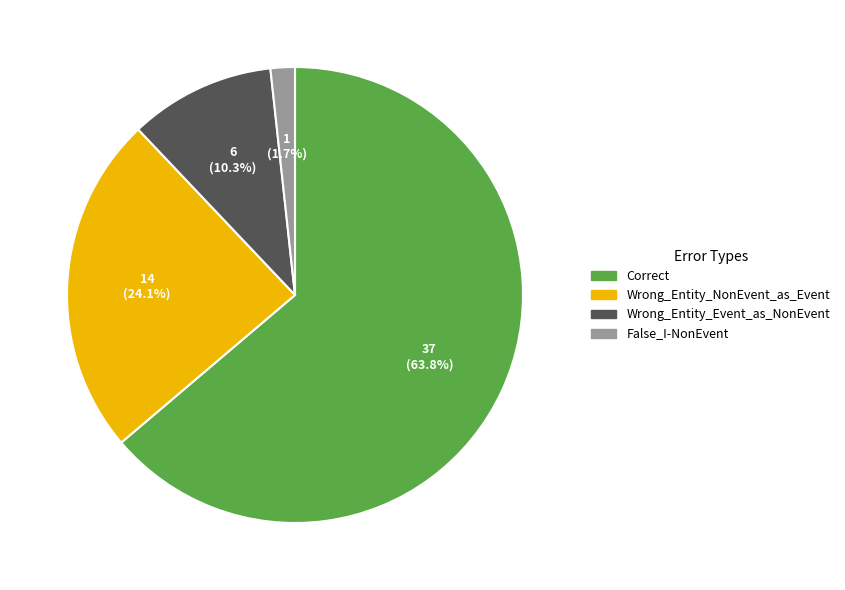

To the nearest percent, what portion does Wrong_Entity_Event_as_NonEvent represent?

10%